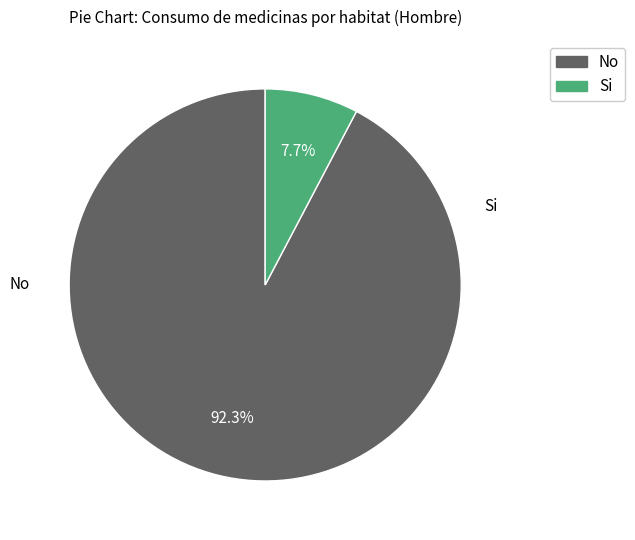

Is there any slice that represents more than half of the pie?

Yes